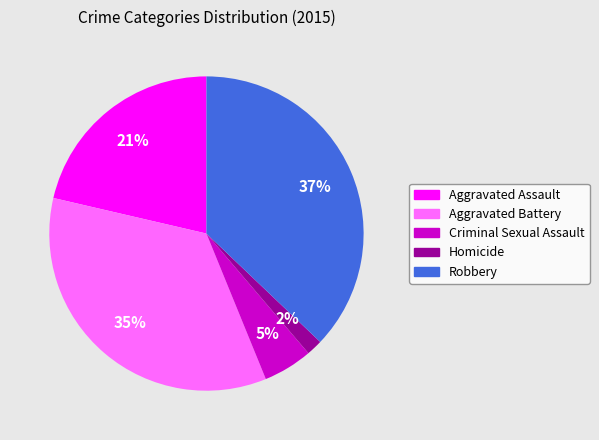

Between Homicide and Aggravated Battery, which is larger?

Aggravated Battery